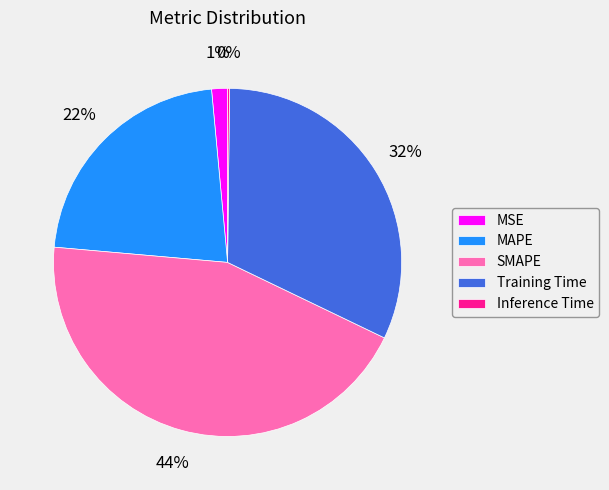

Is there any slice that represents more than half of the pie?

No